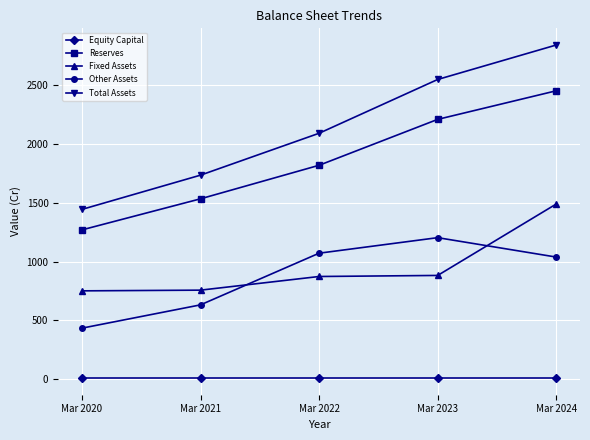

Rank the series by their maximum value, from highest to lowest.

Total Assets, Reserves, Fixed Assets, Other Assets, Equity Capital